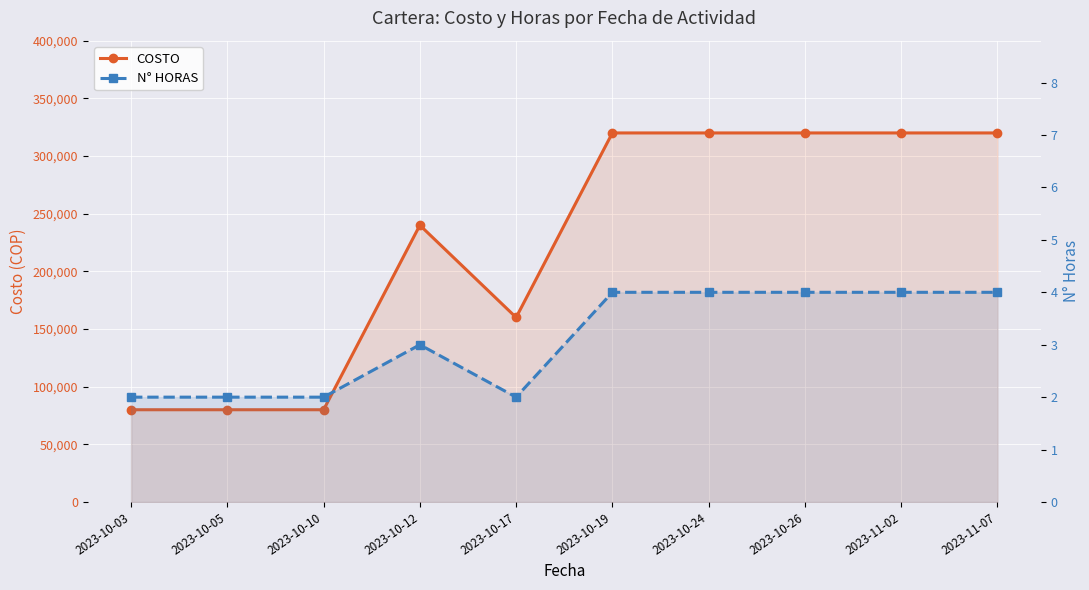

Which series changed the most between 2023-10-03 and 2023-10-10?

COSTO